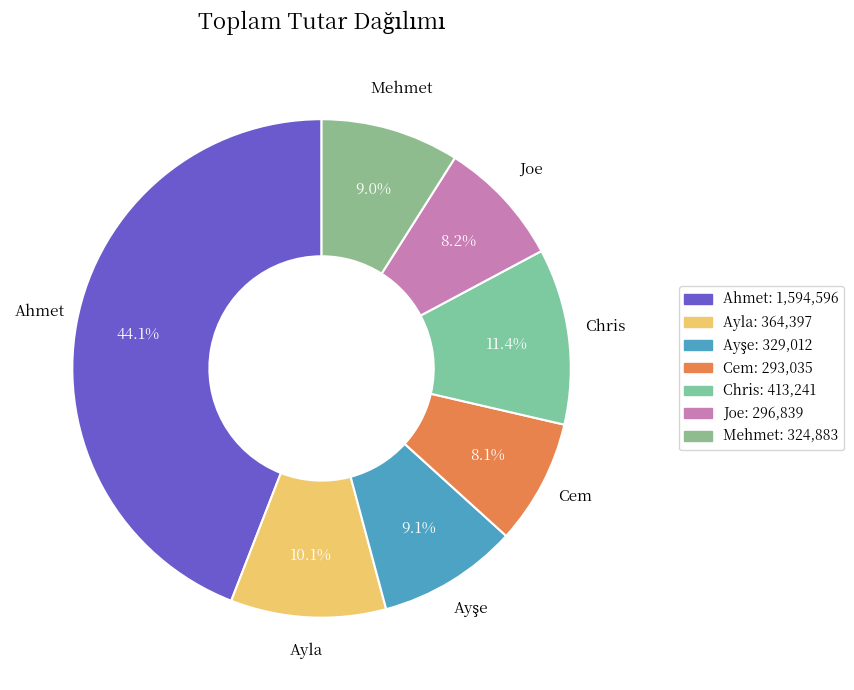

Count the number of slices in the pie.

7